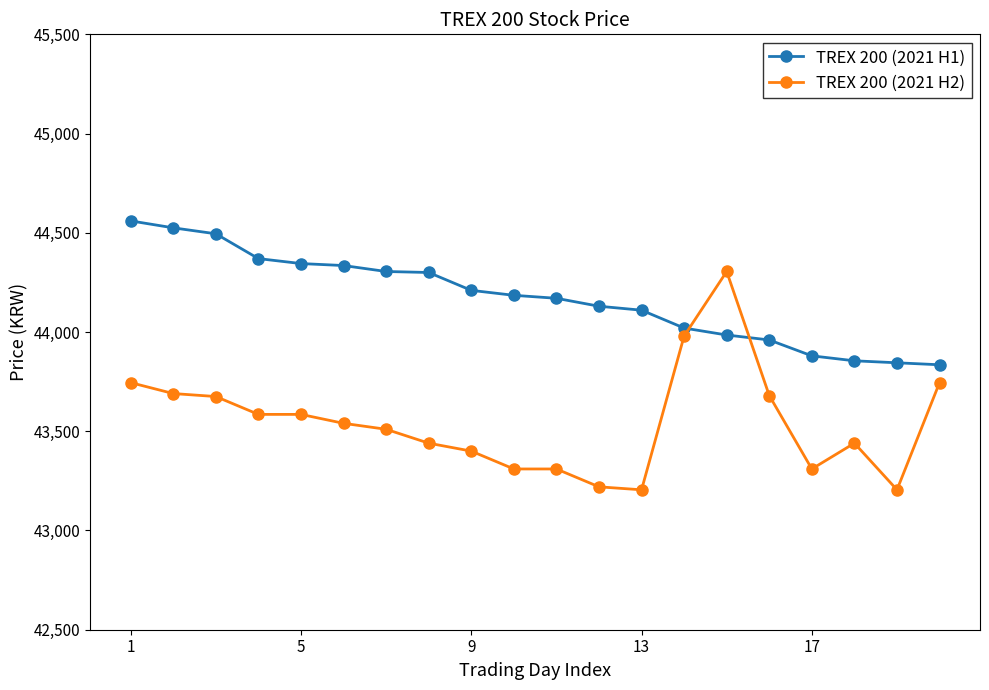

List the series in order of their peak value, highest first.

TREX 200 (2021 H1), TREX 200 (2021 H2)